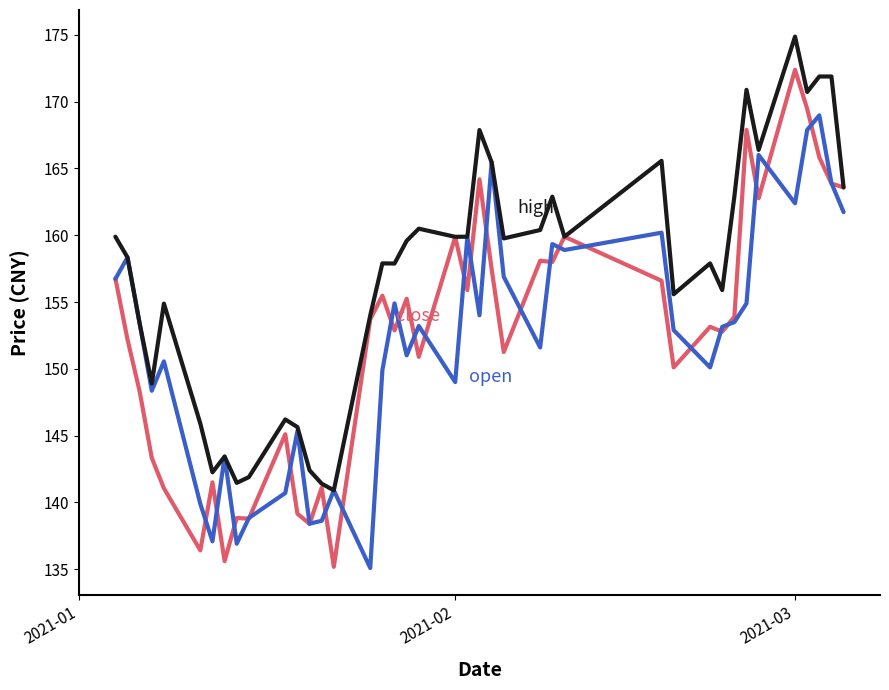

What is the smallest value displayed?

135.1